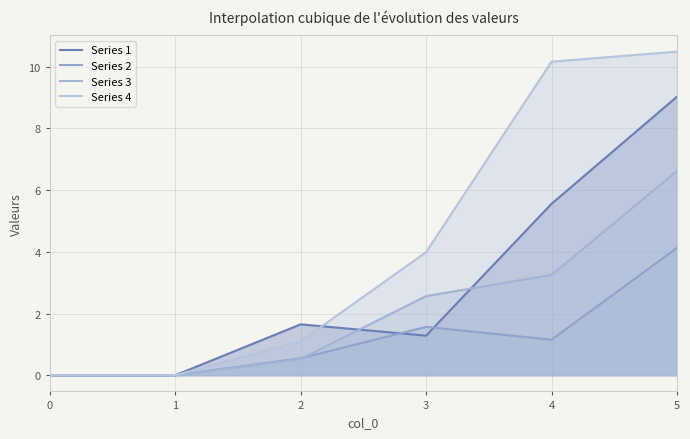

How many lines are shown in the chart?

4